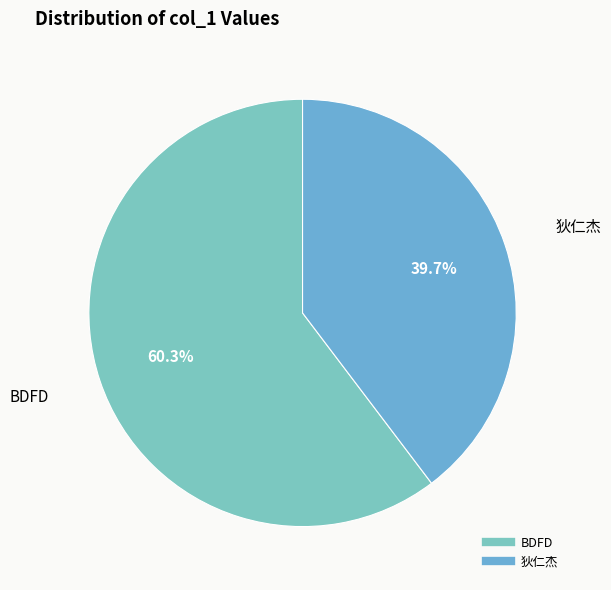

How many segments does this pie chart have?

2